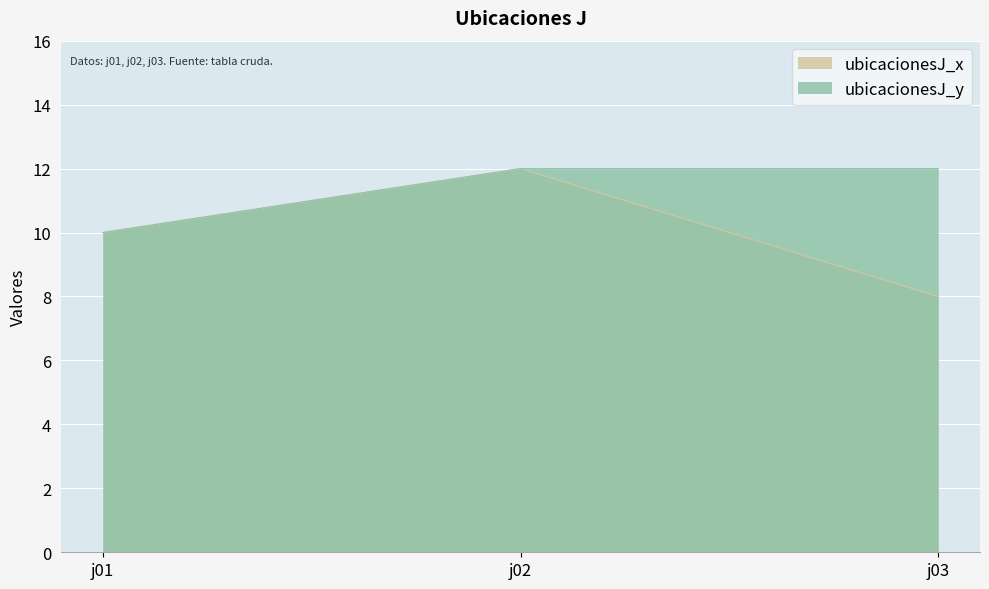

What is the difference between the maximum and minimum values in the ubicacionesJ_x series?

4